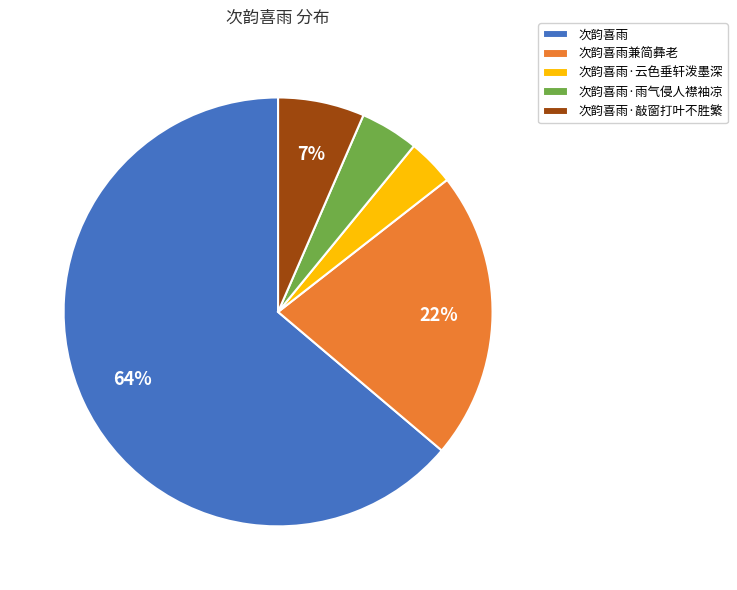

Do 次韵喜雨·敲窗打叶不胜繁 and 次韵喜雨·云色垂轩泼墨深 together represent more than half of the pie?

No